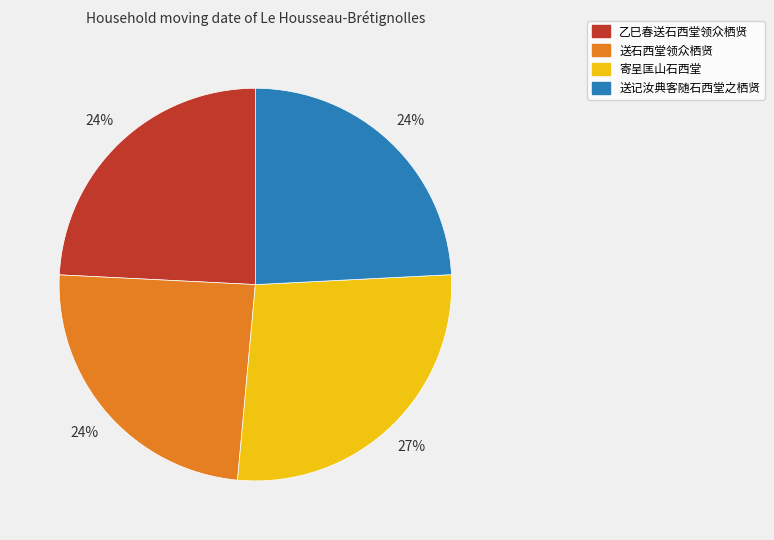

To the nearest percent, what percentage of the pie is 送石西堂领众栖贤?

24%